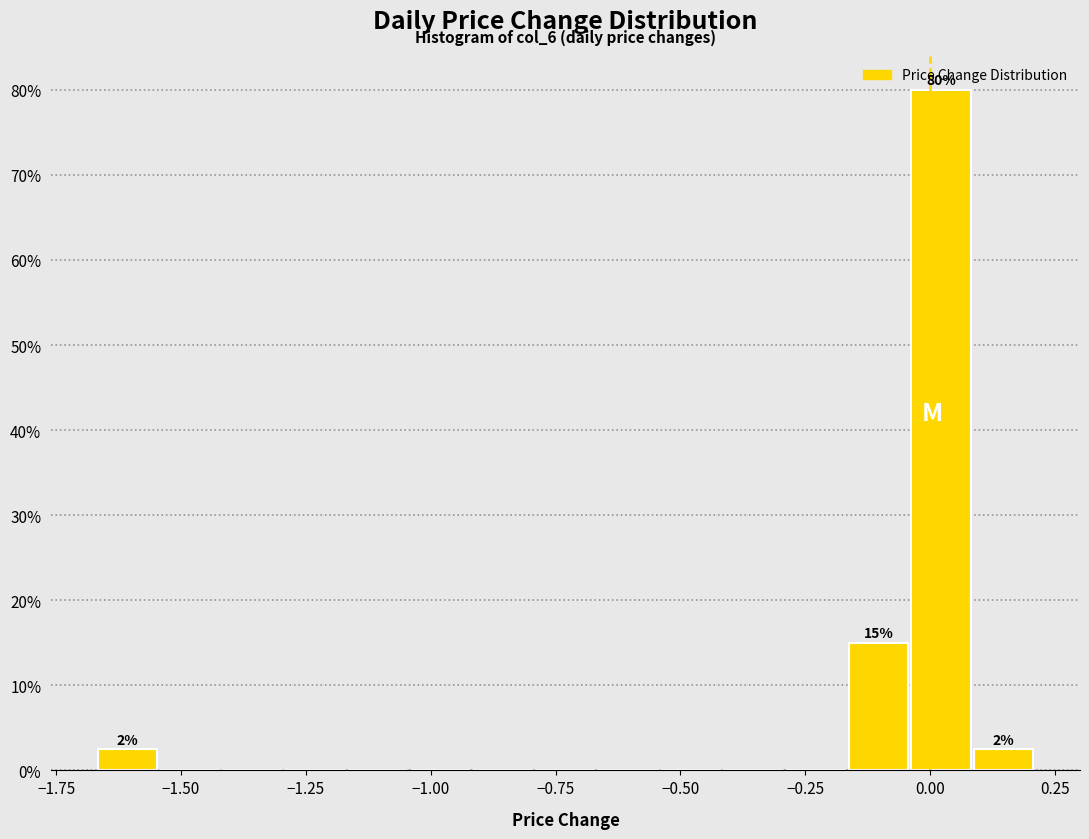

Read against the x-axis, roughly where is the centre of the tallest bar?

0.00